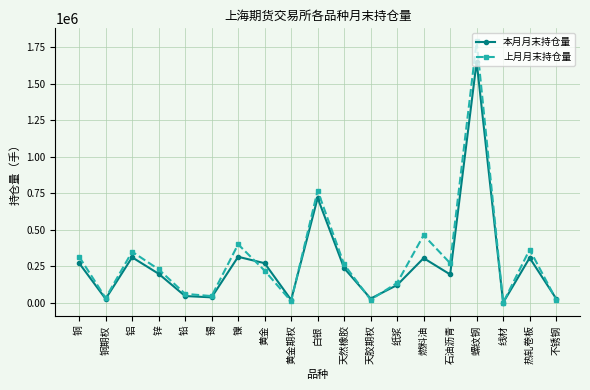

At how many categories does at least one series exceed 1540387?

1